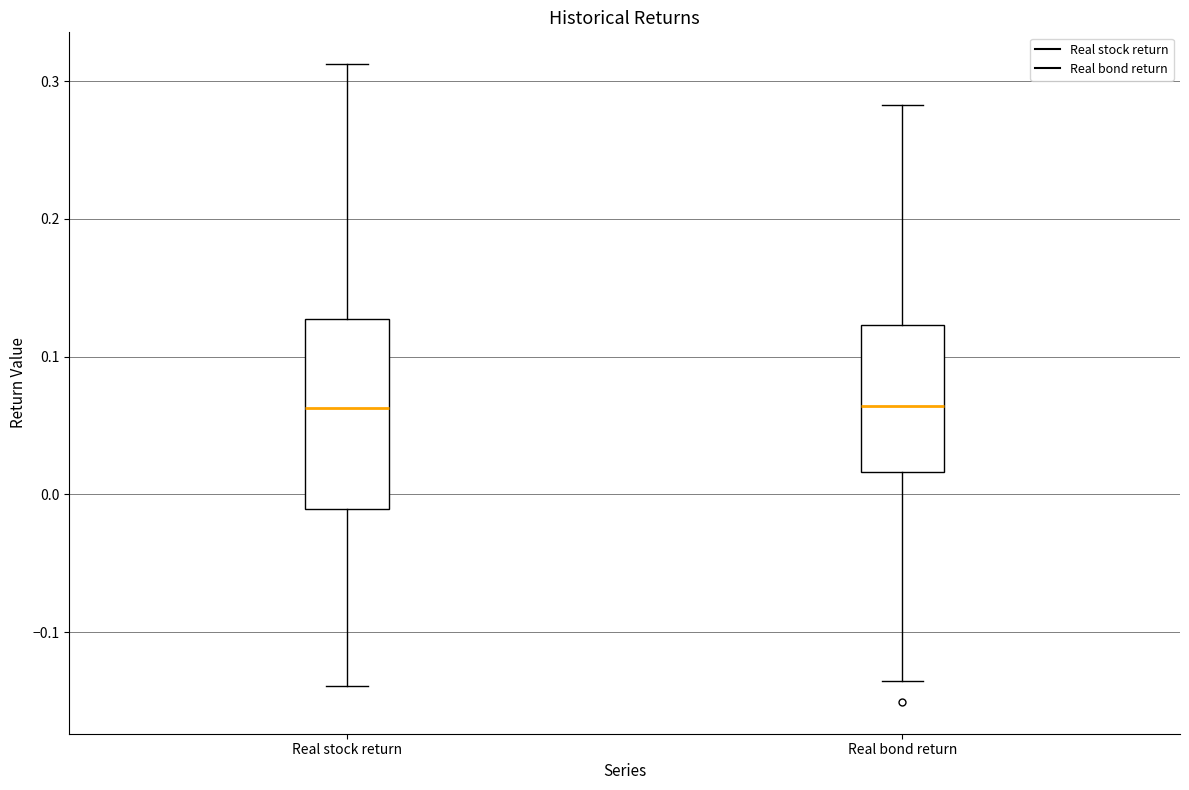

Where does the median line of the box for Real stock return sit on the y-axis? The values are not printed on the chart, so give them approximately, as read against the axis.

0.06